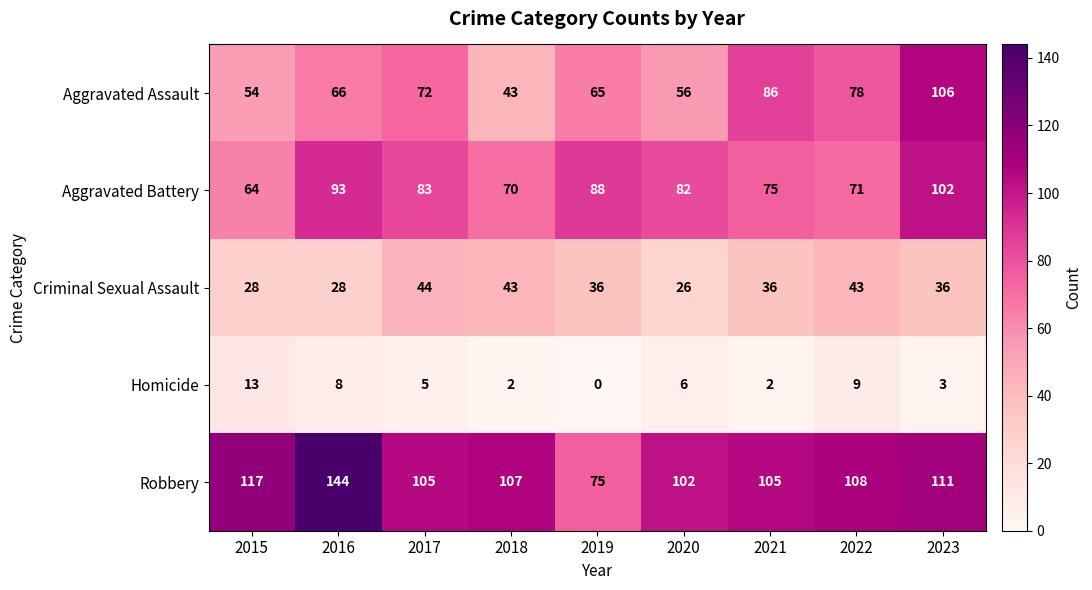

Which series has the largest total across all categories?

Robbery